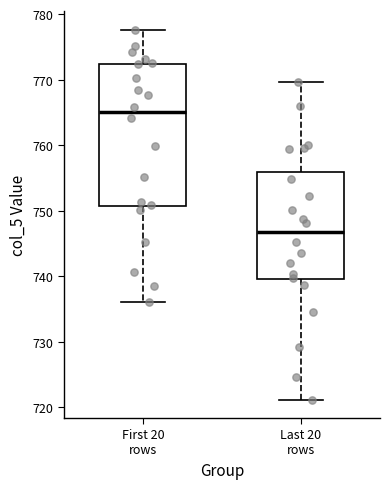

Which box has the highest median line?

First 20 rows